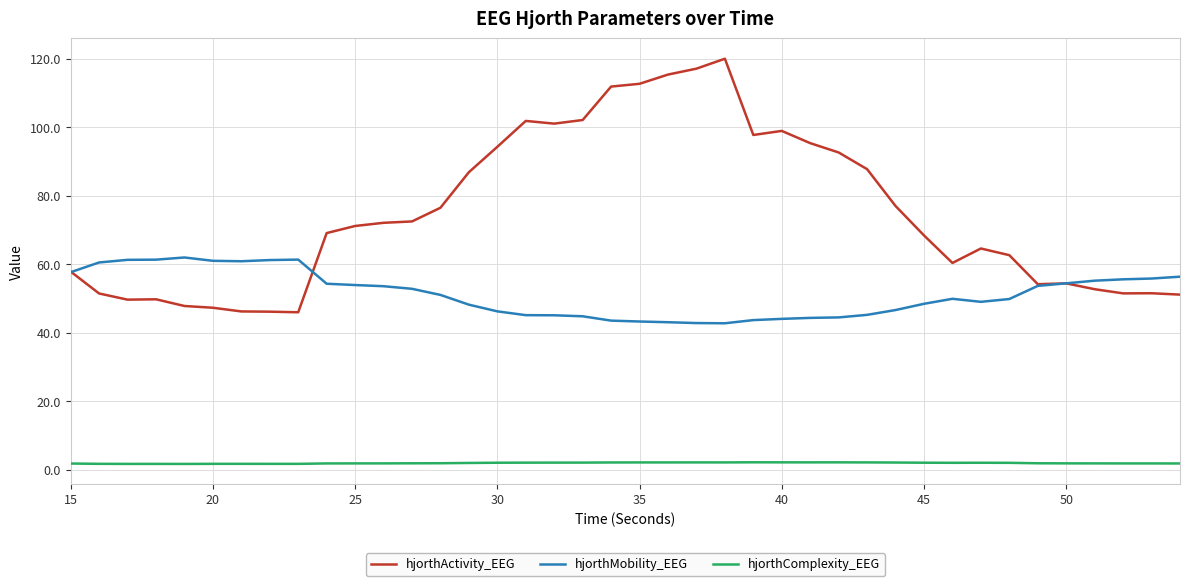

True or false: hjorthMobility_EEG and hjorthComplexity_EEG cross at least once.

False